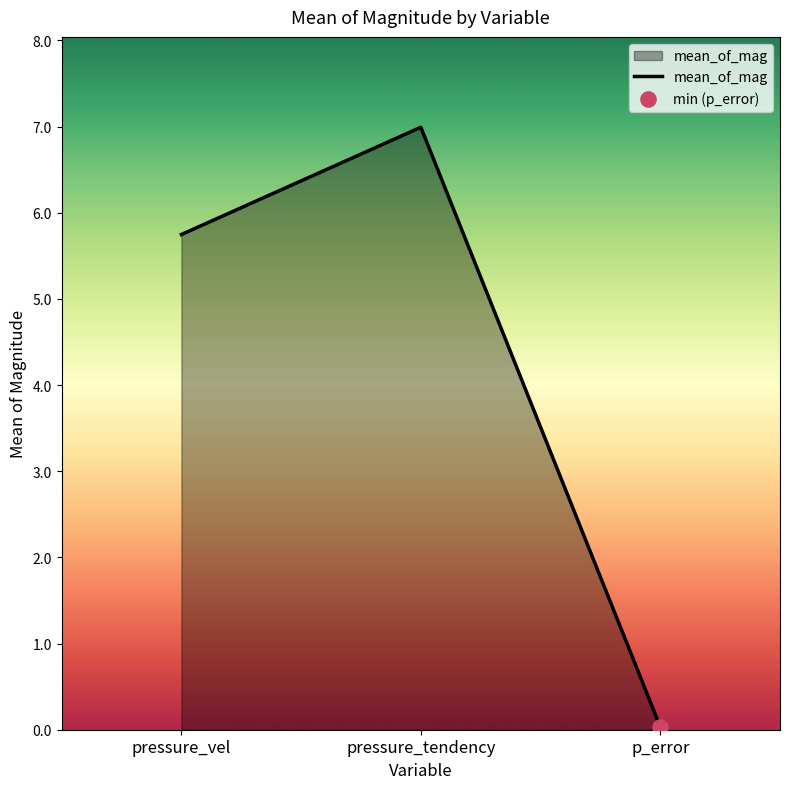

What is the change in value from pressure_vel to p_error?

-5.7